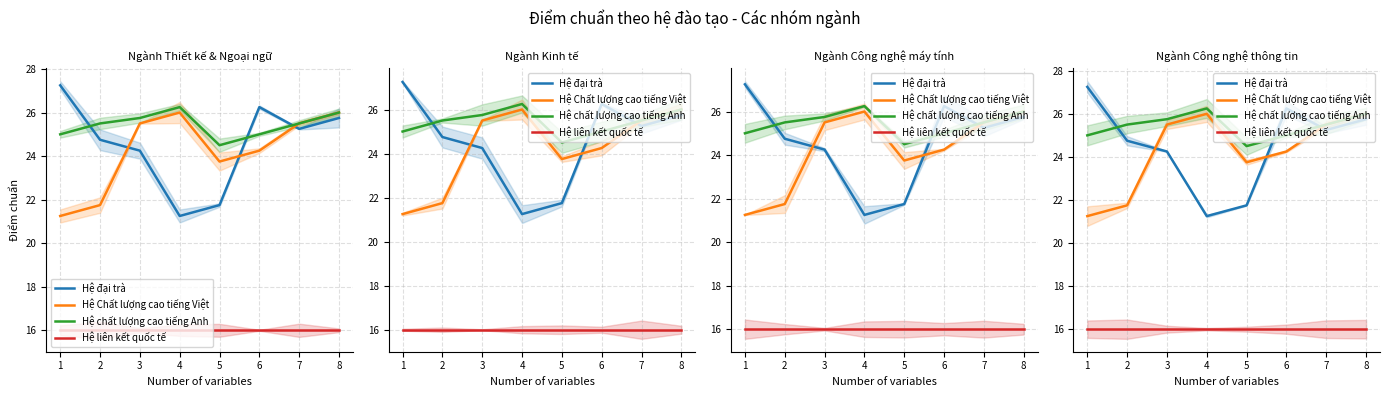

How many categories are shown in the chart?

8